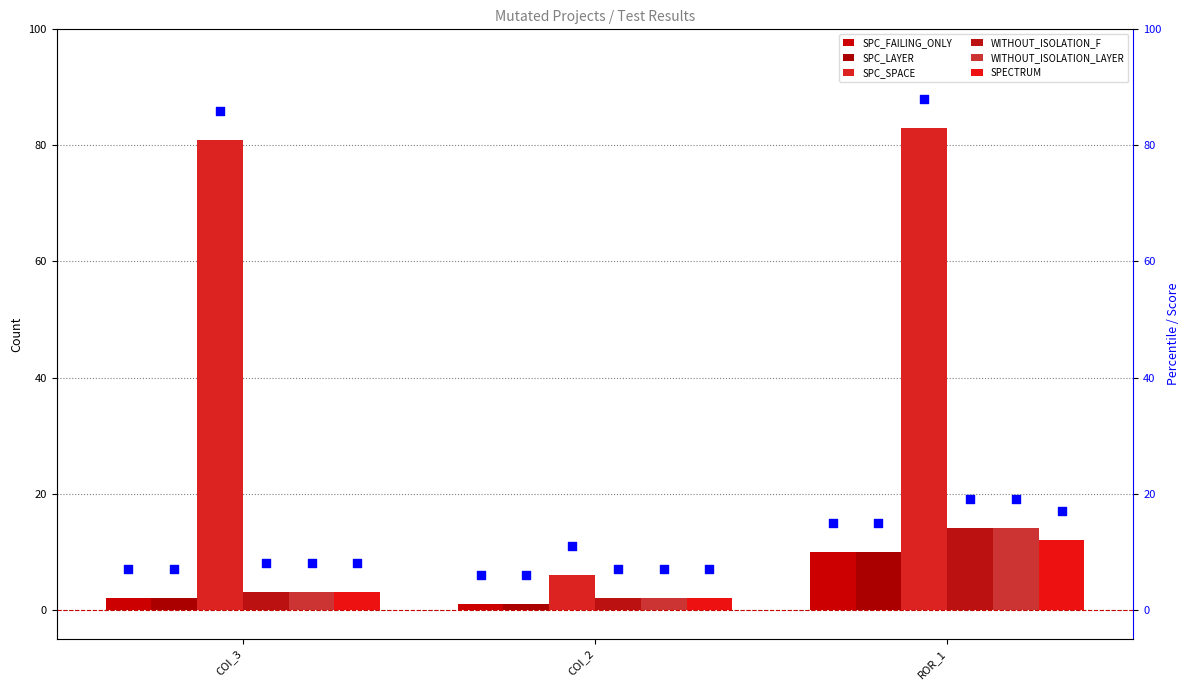

Which series contains the highest Y value?

SPC_SPACE